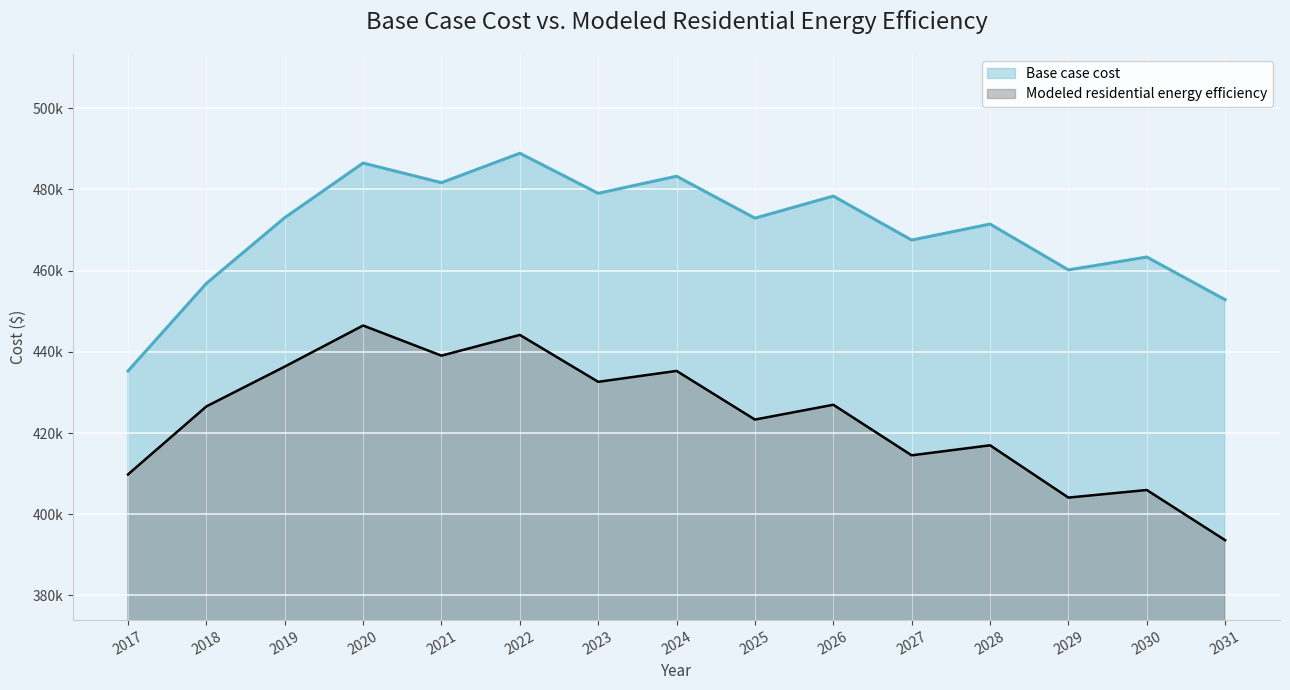

At which category does the chart reach its minimum across all series?

2031